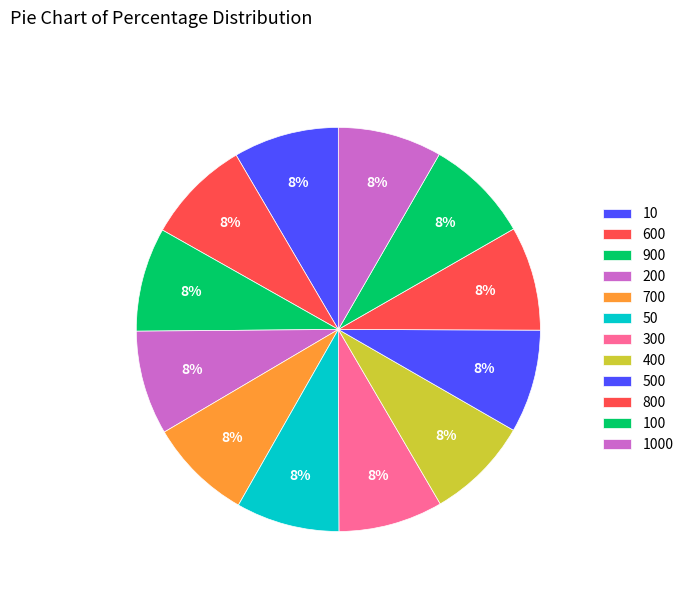

To the nearest percent, what is the combined percentage of 50 and 300?

17%